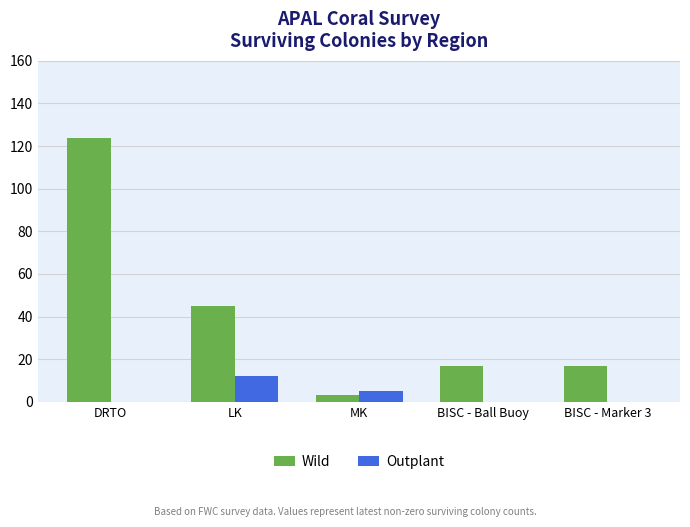

What is the sum of the Outplant values at LK and DRTO?

12